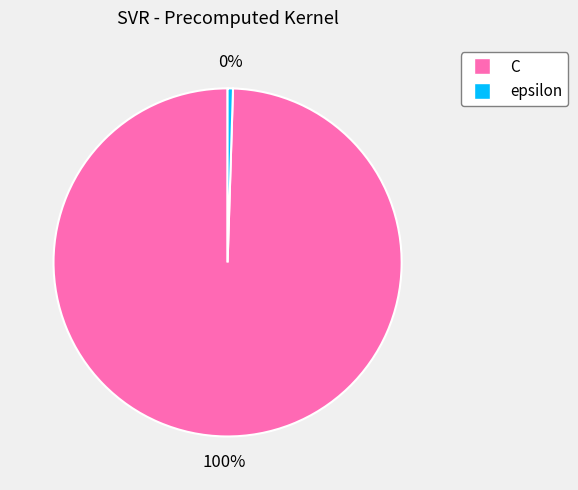

Count the number of slices in the pie.

2